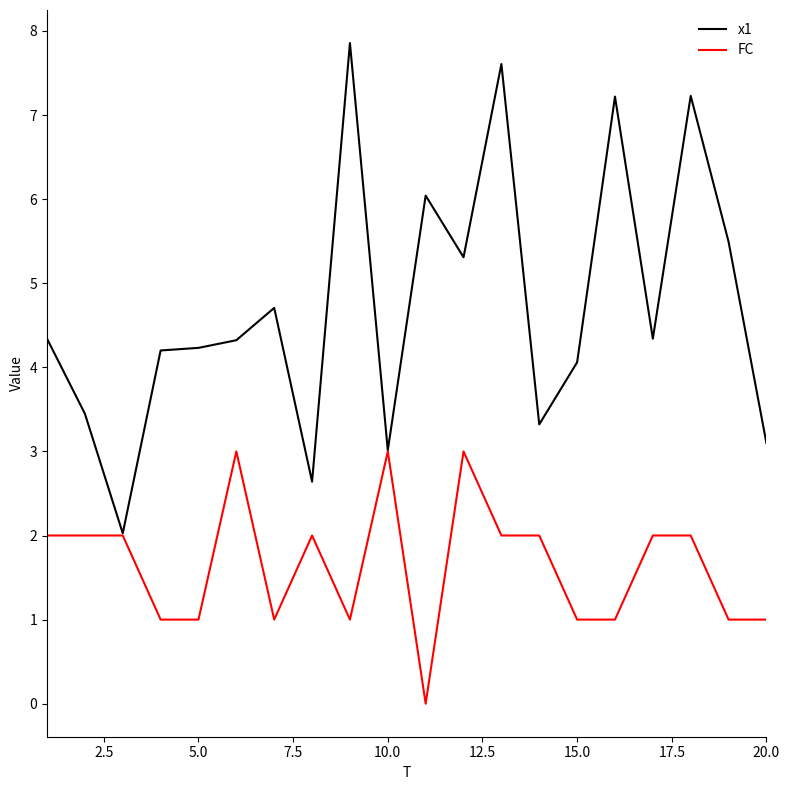

At how many categories does at least one series exceed 4?

14